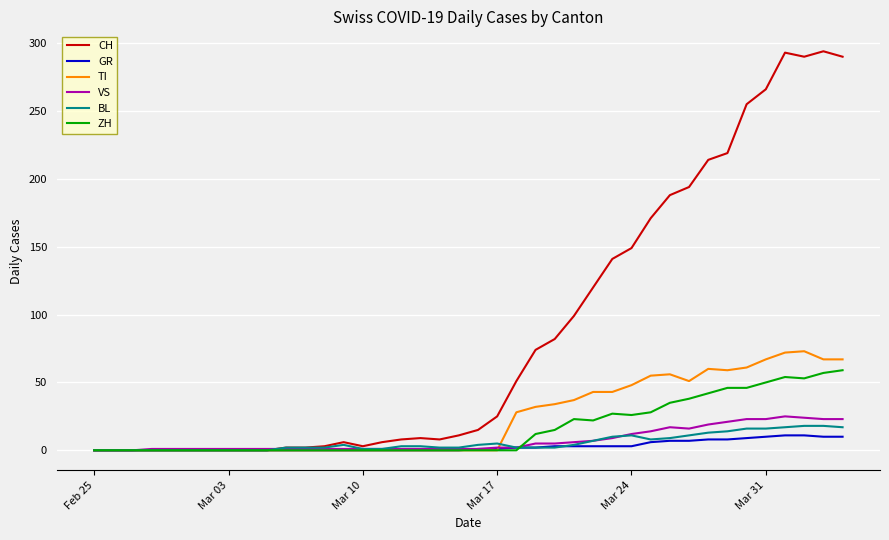

What is the highest value of the ZH series?

59